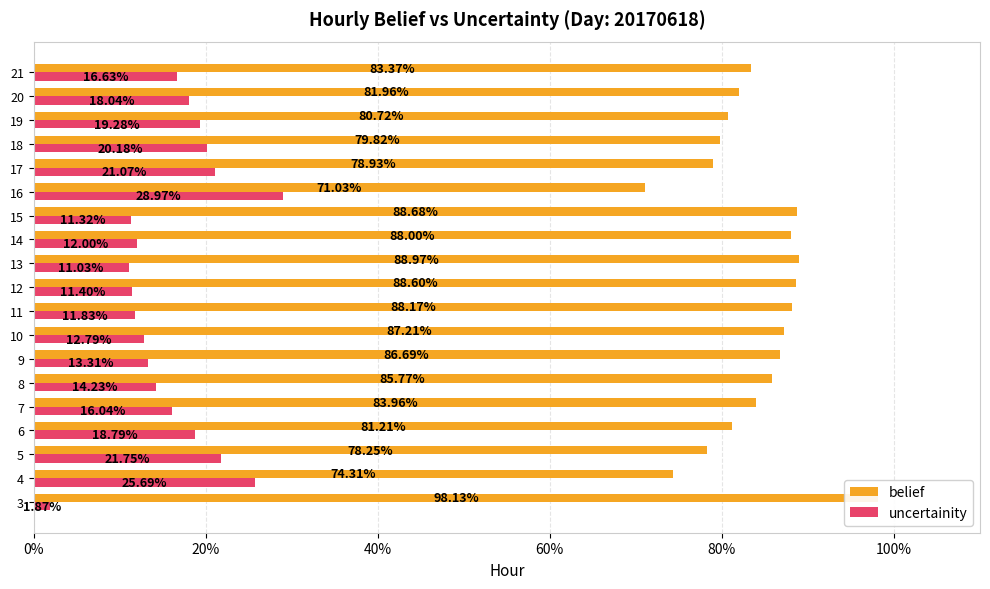

What is the average value of the belief series?

0.8